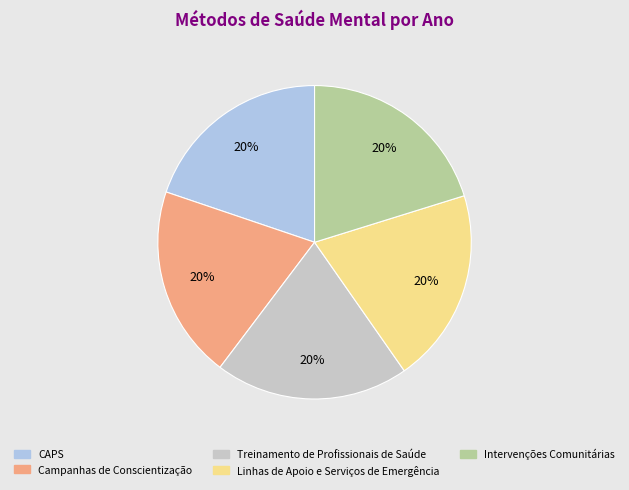

To the nearest percent, what portion does Treinamento de Profissionais de Saúde represent?

20%